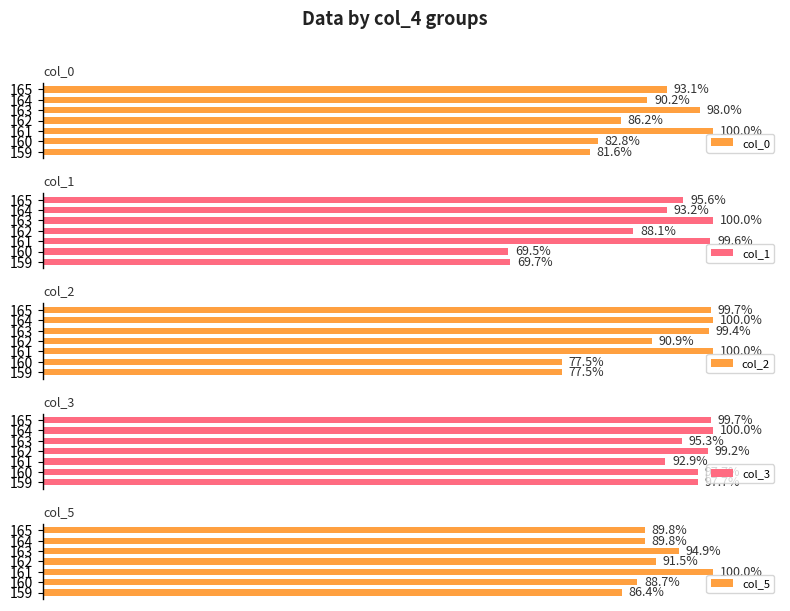

Rank the categories by col_0 value from lowest to highest.

159, 160, 162, 164, 165, 163, 161